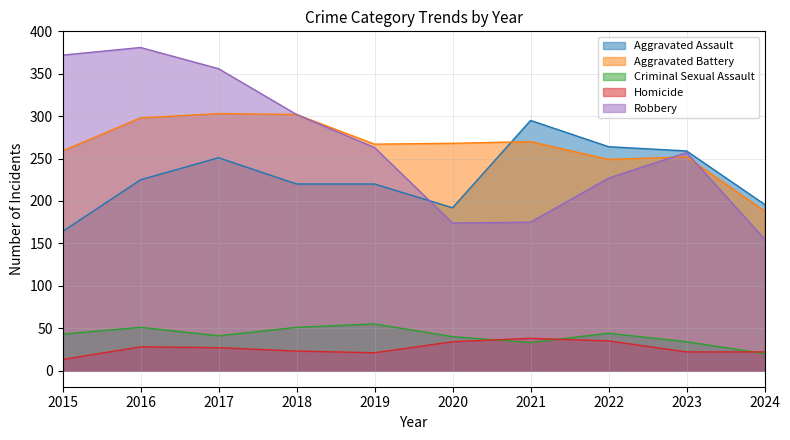

Where is the first local minimum for Aggravated Assault?

2020